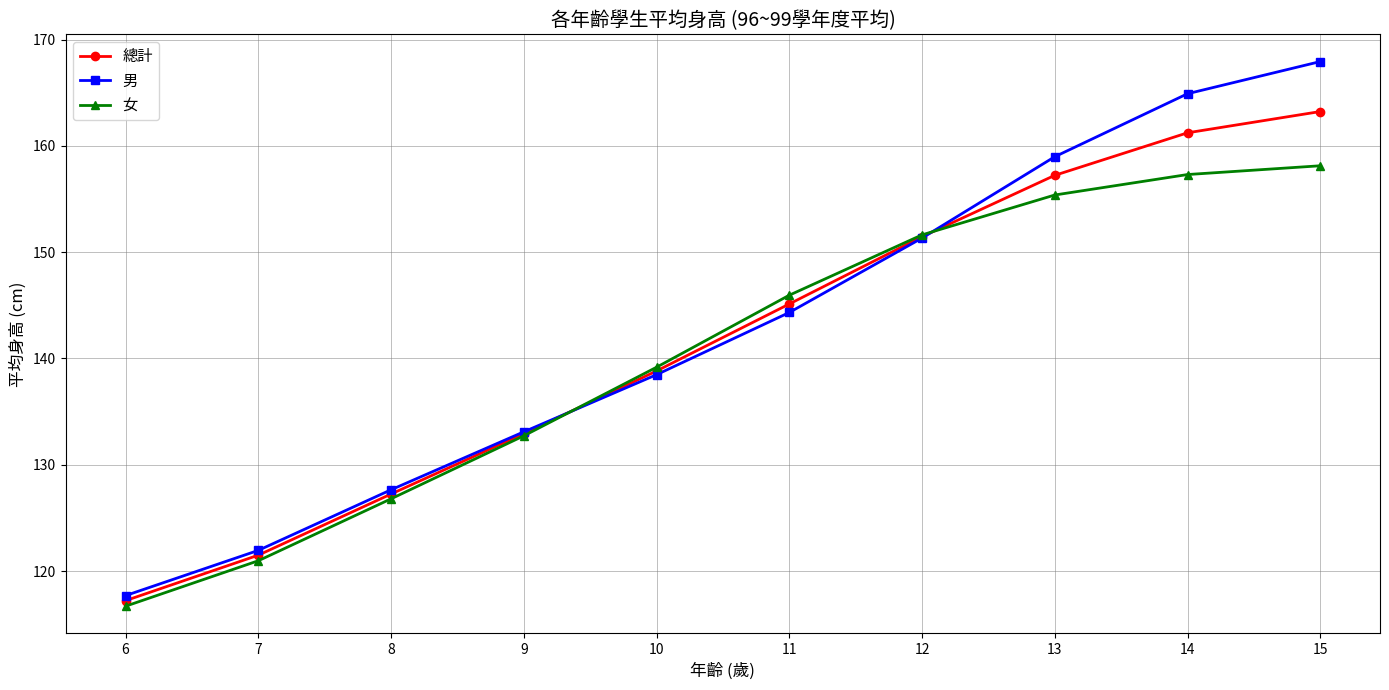

Which series has the largest total across all categories?

男